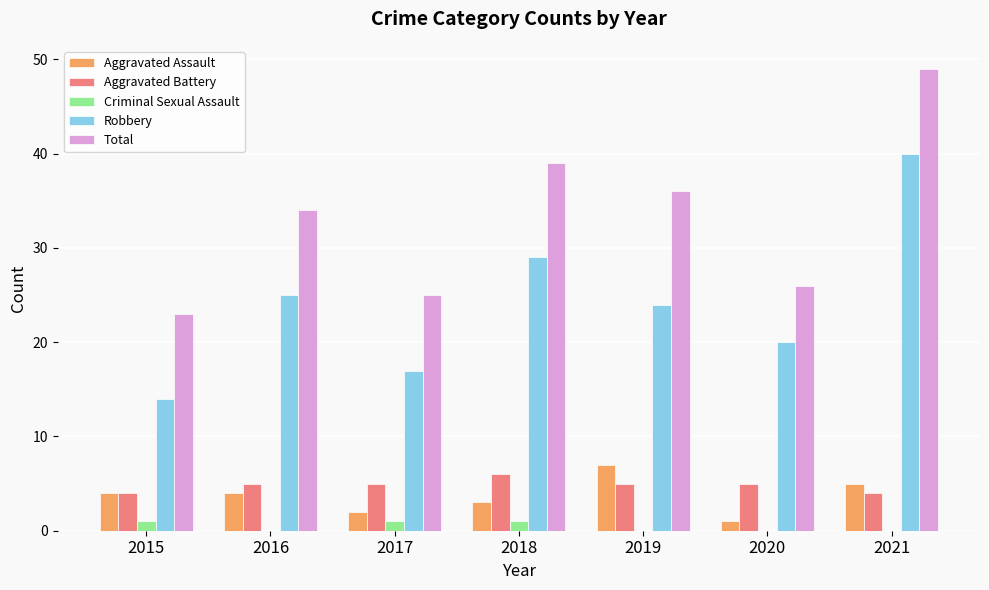

Between 2015 and 2018, which series saw the biggest shift?

Total